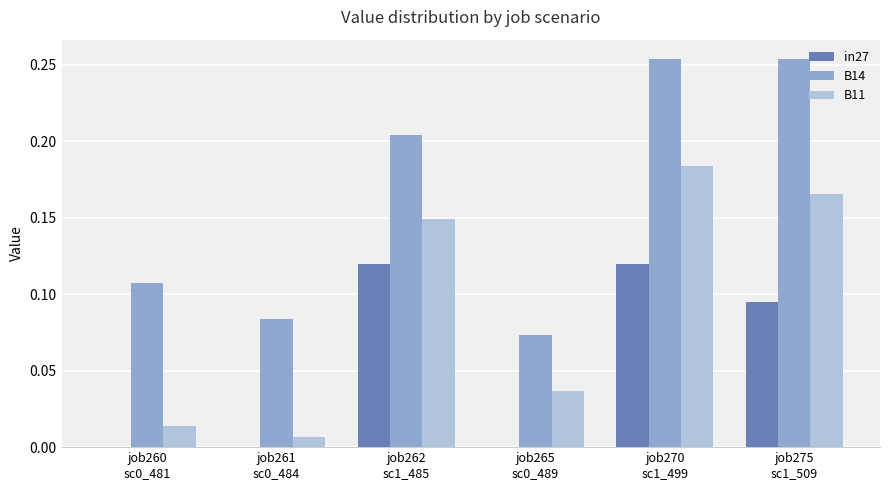

Which series has the largest total across all categories?

B14